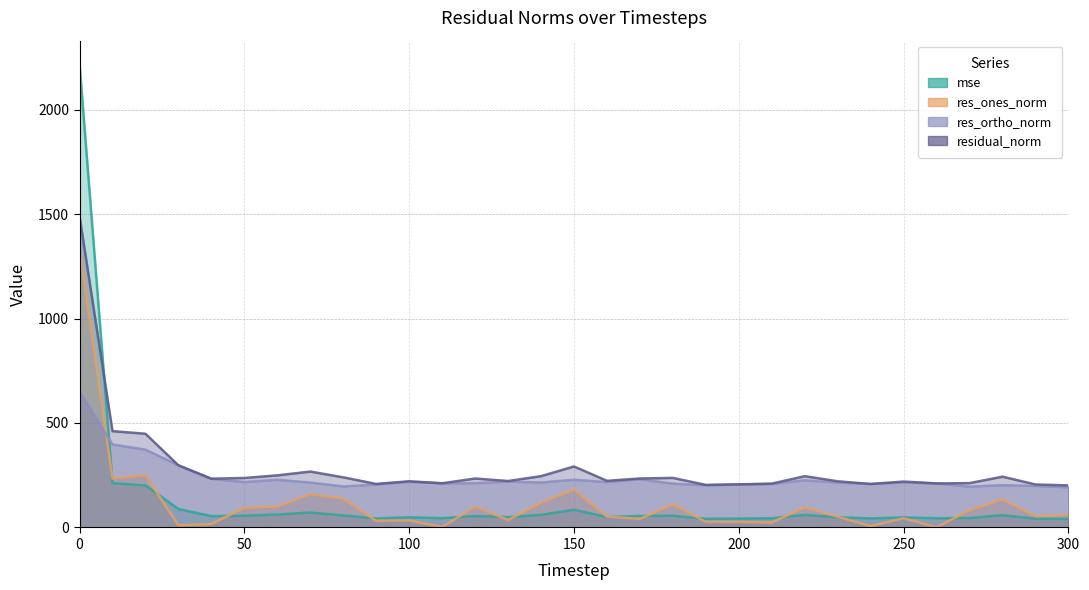

What is the average value of the res_ortho_norm series?

240.5